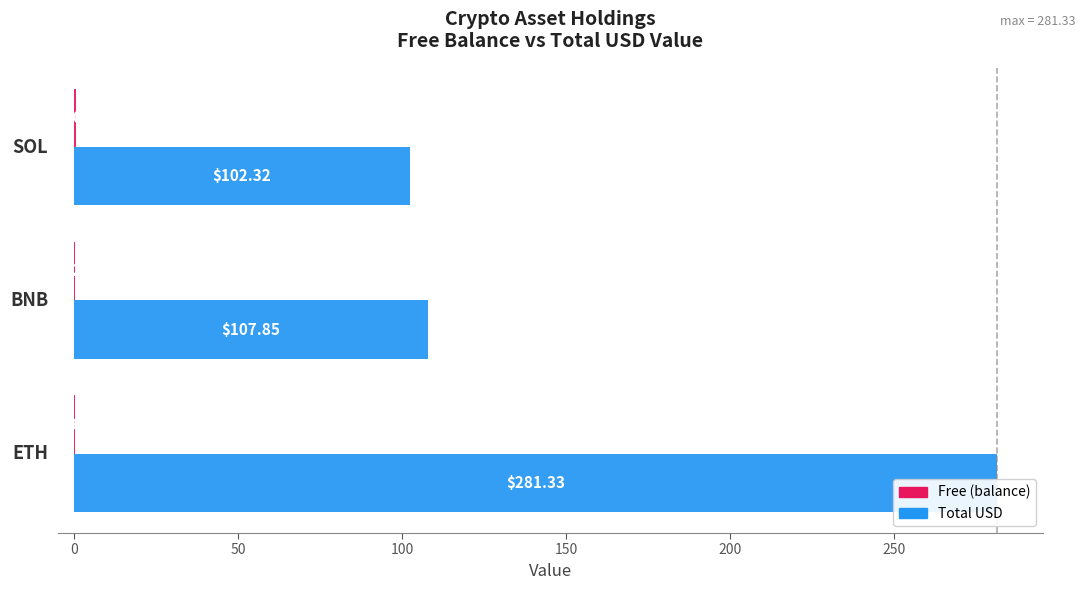

Is it true that Total USD equals 54.1 at 50?

False